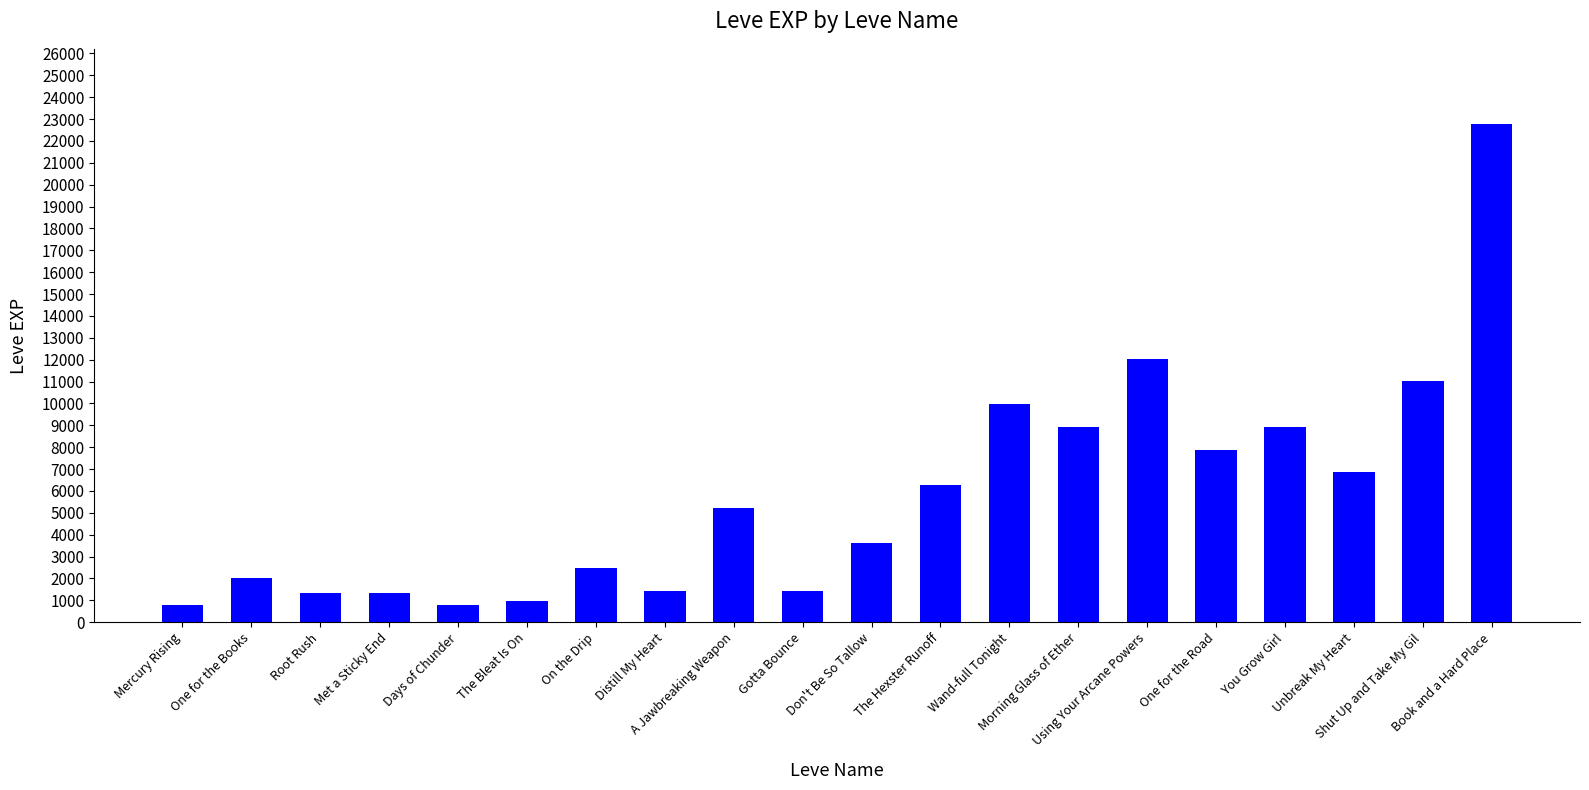

What is the ratio of the value at Gotta Bounce to the value at You Grow Girl?

0.2